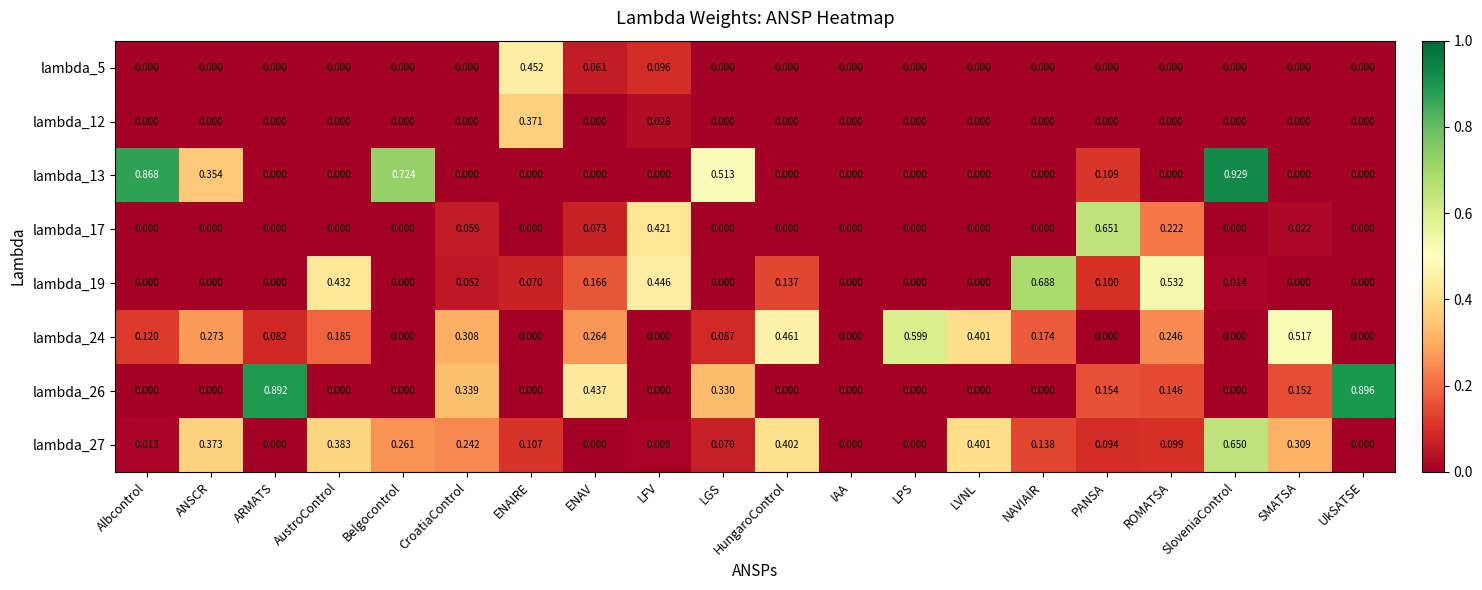

At which label does lambda_13 reach its peak?

SloveniaControl